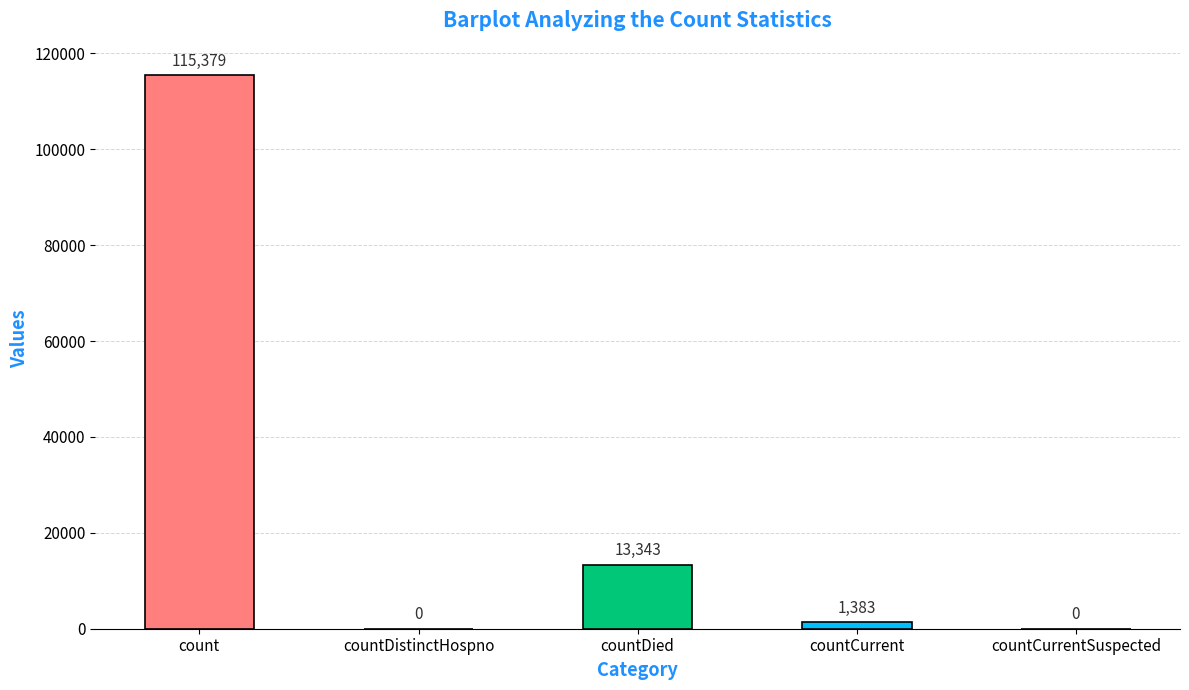

What is the sum of all values?

130105